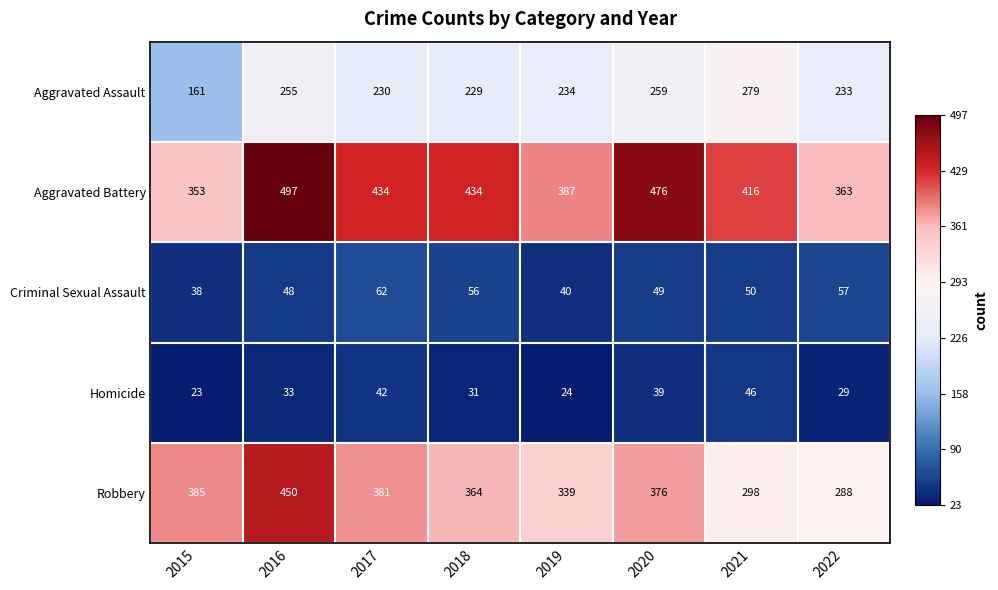

How many Aggravated Battery values are between 387 and 476?

5